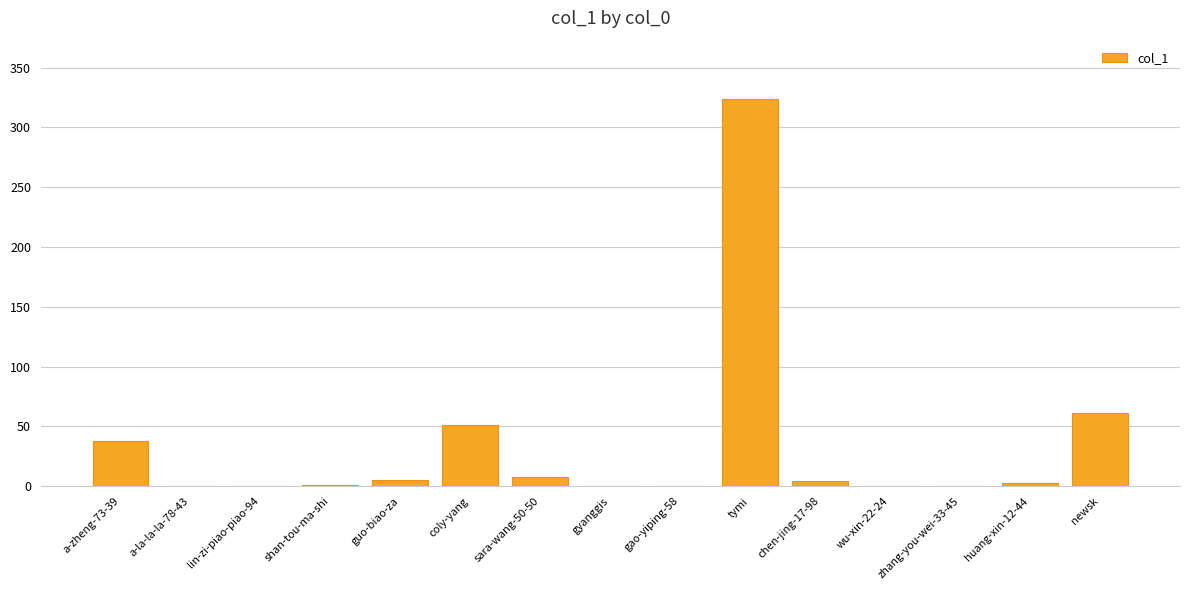

Where is the data nearest to the value 162?

newsk